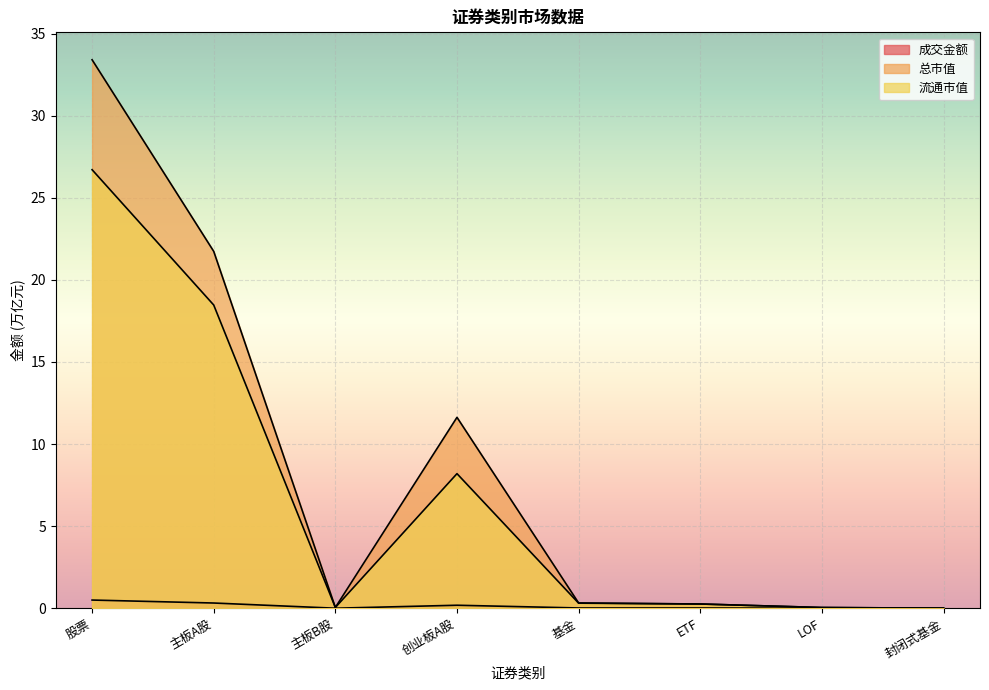

Which series has the largest total across all categories?

总市值